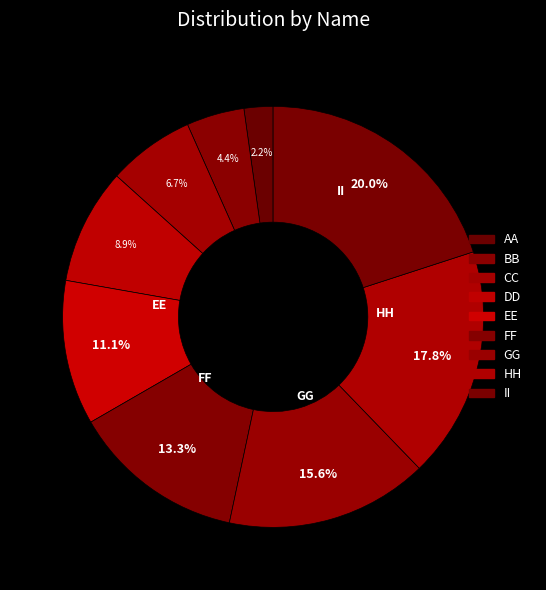

Does any single category account for the majority?

No